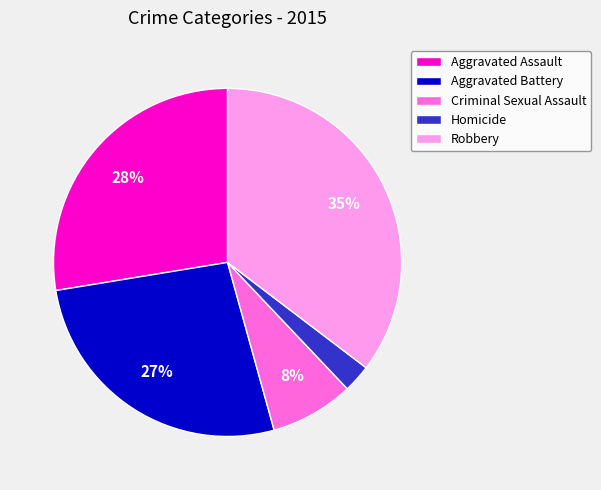

Which category has the biggest portion of the pie?

Robbery